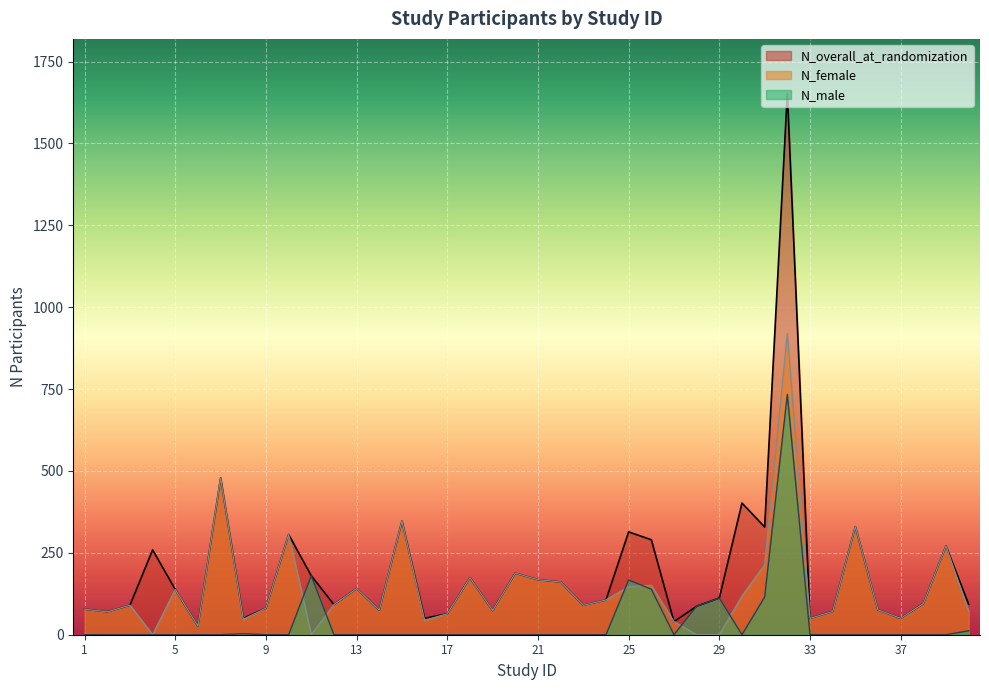

The value of N_female at 17 is 113. True or false?

False